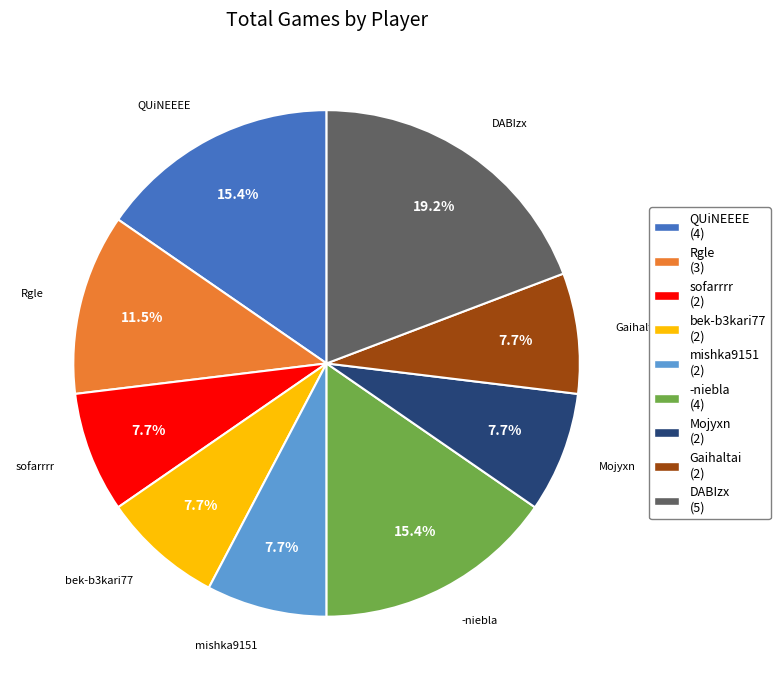

Do sofarrrr (2) and Gaihaltai (2) together represent more than half of the pie?

No